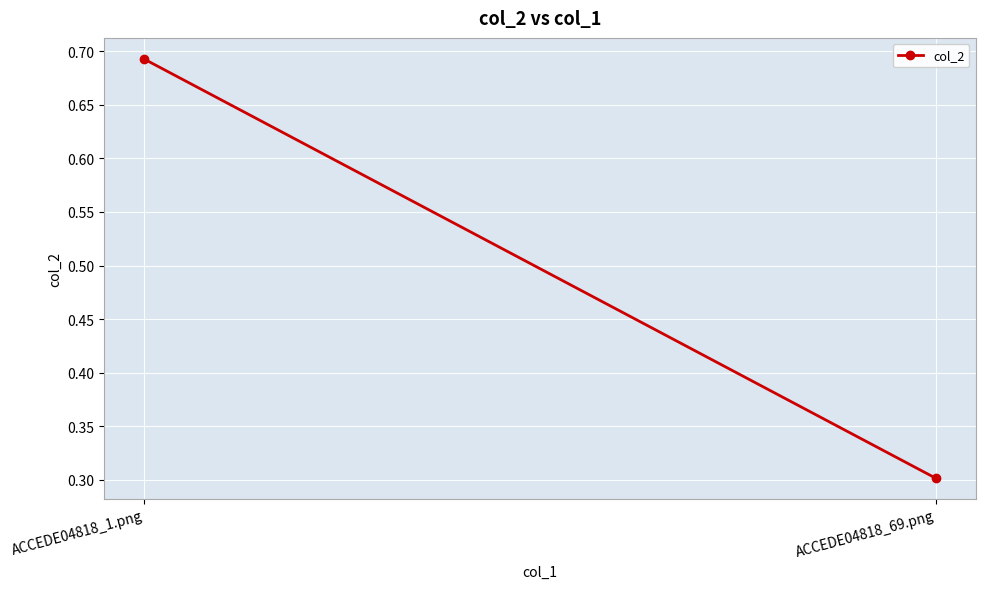

What is the change in value from ACCEDE04818_1.png to ACCEDE04818_69.png?

-0.4